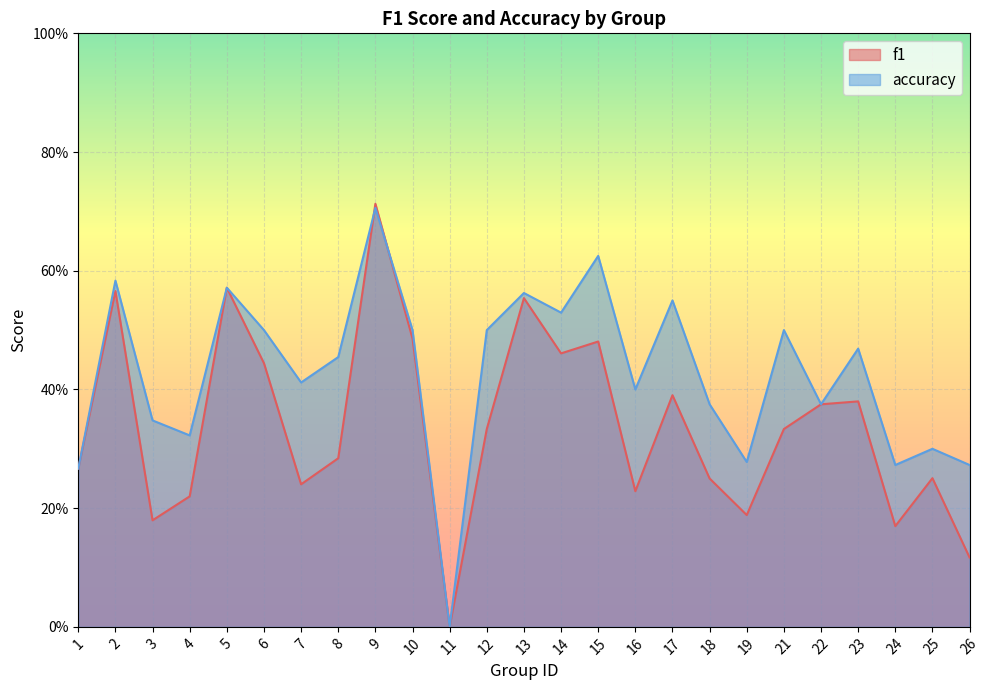

What is the difference between the highest and lowest values at 24?

0.1